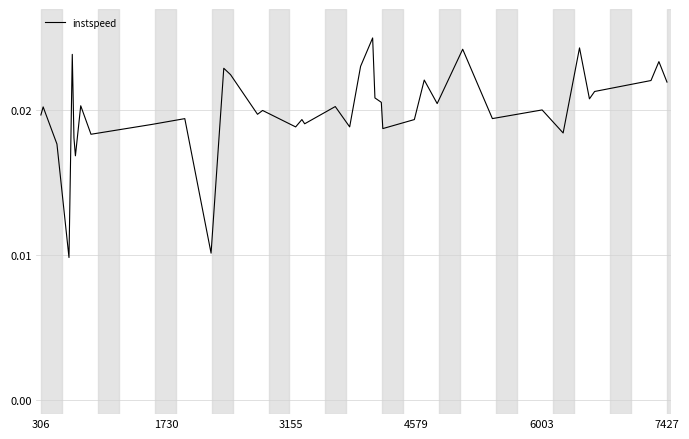

How many values are between 0 and 1?

39